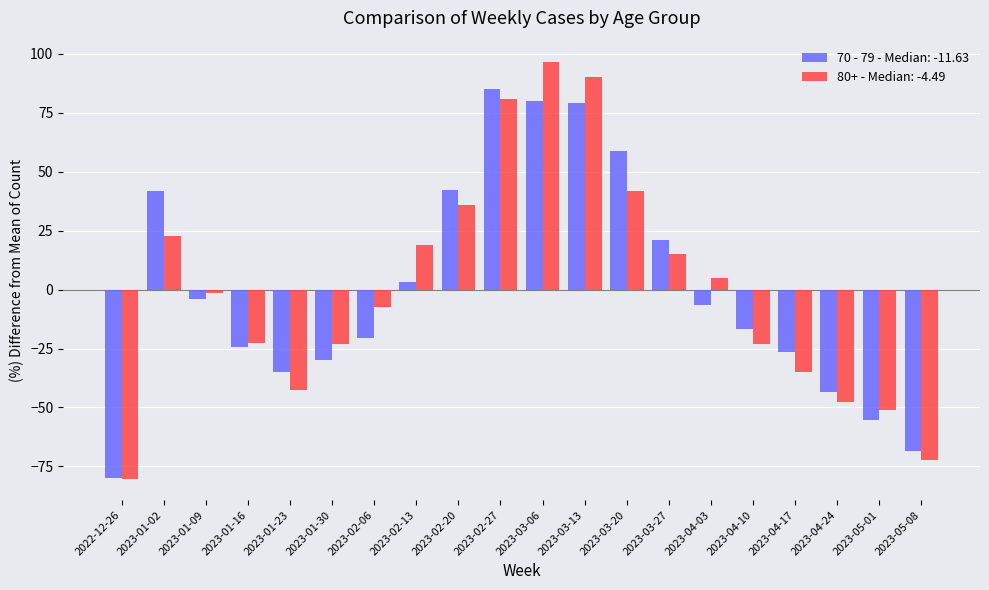

Is the value of 80+ - Median: -4.49 at 2023-02-13 greater than the value of 70 - 79 - Median: -11.63 at 2022-12-26?

Yes